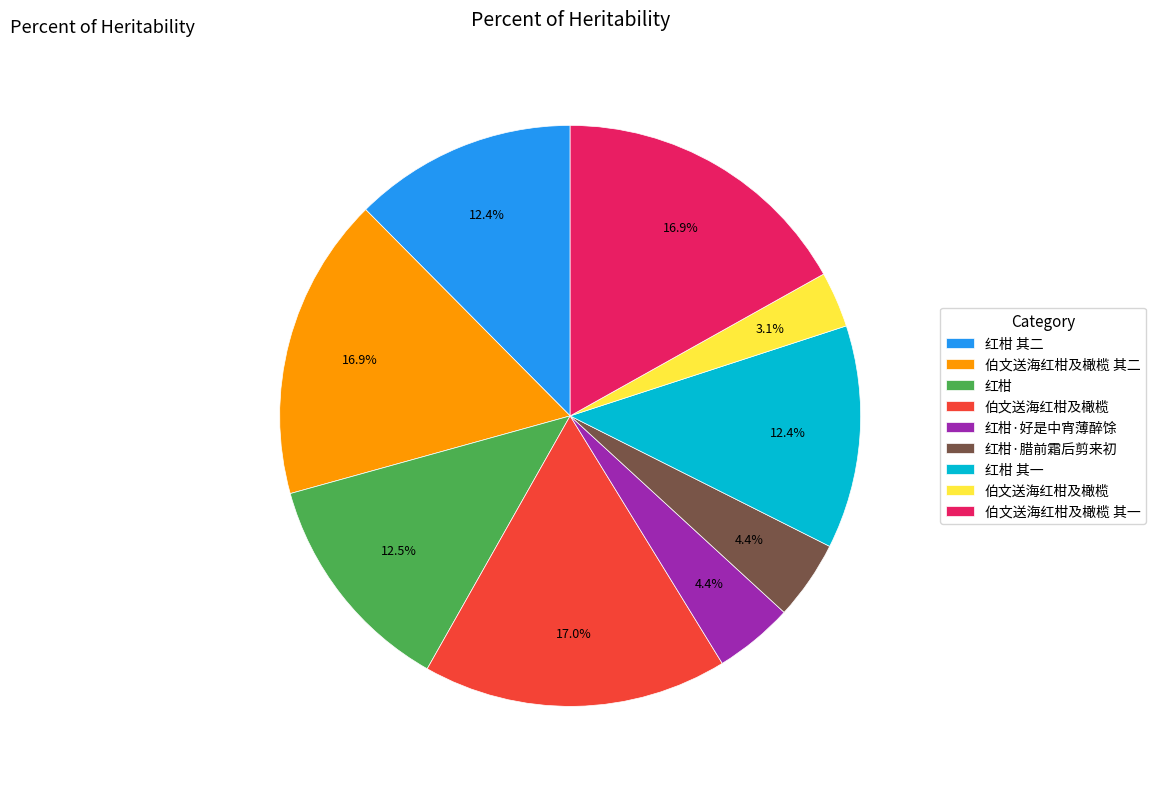

Count the number of slices in the pie.

9